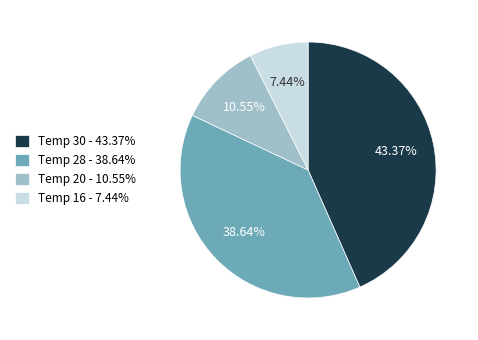

Is the sum of Temp 16 - 7.44% and Temp 28 - 38.64% greater than half?

No